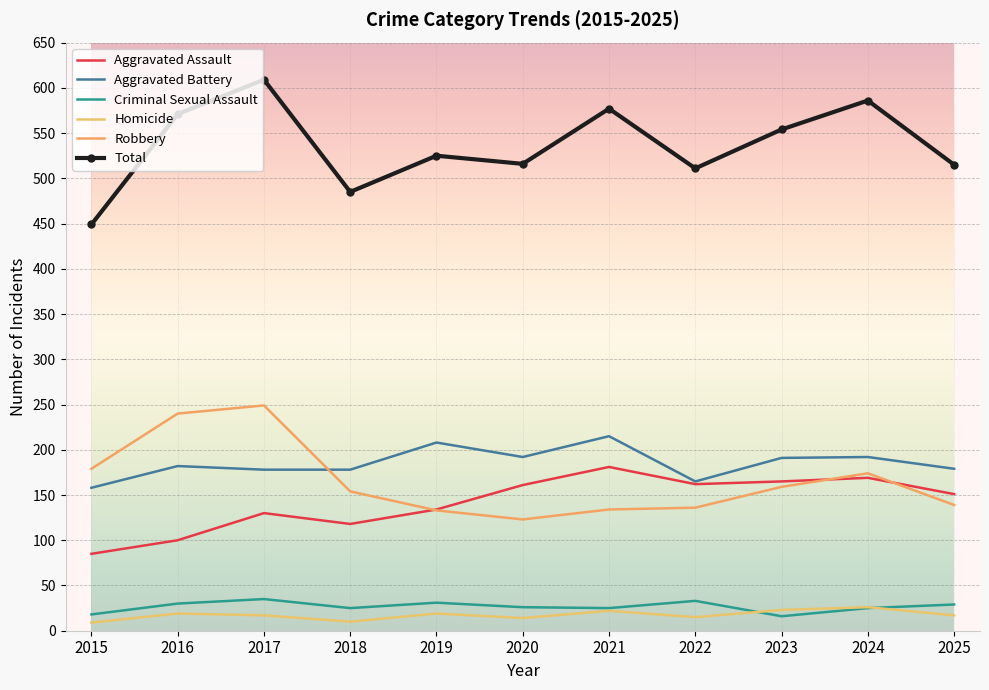

Which series has the widest spread of values?

Total